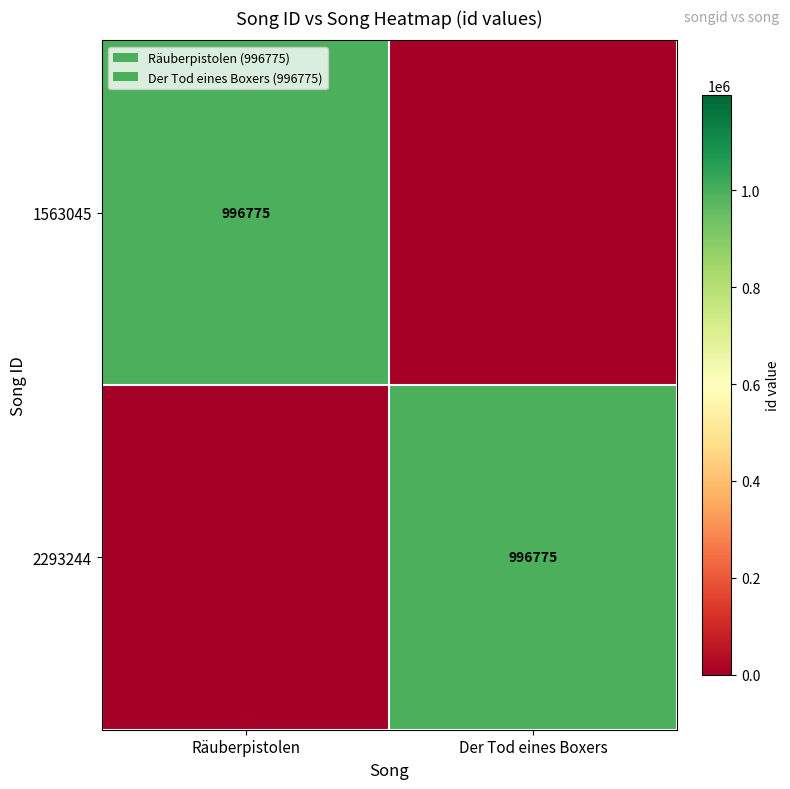

What is the sum of all 1563045 values?

996775